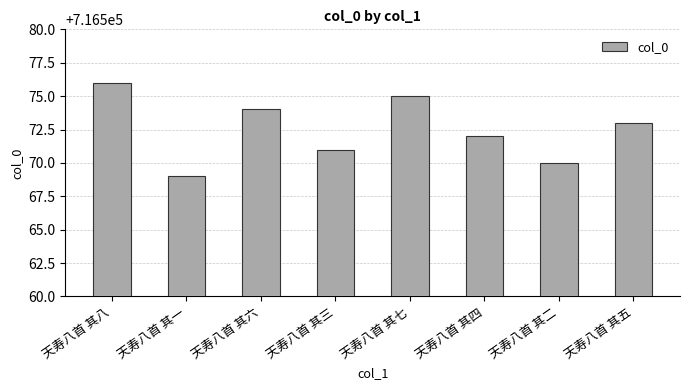

Where does the data first go above 716573?

天寿八首 其八